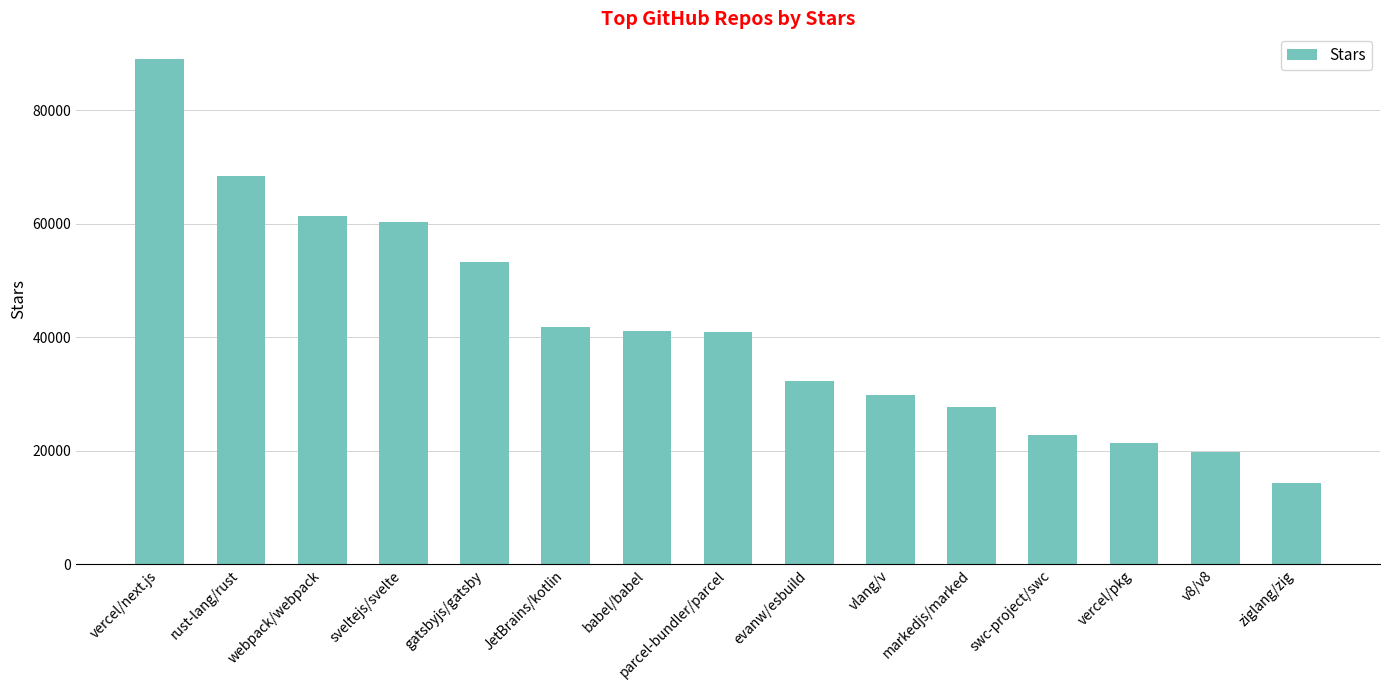

What is the change in value from JetBrains/kotlin to swc-project/swc?

-19100